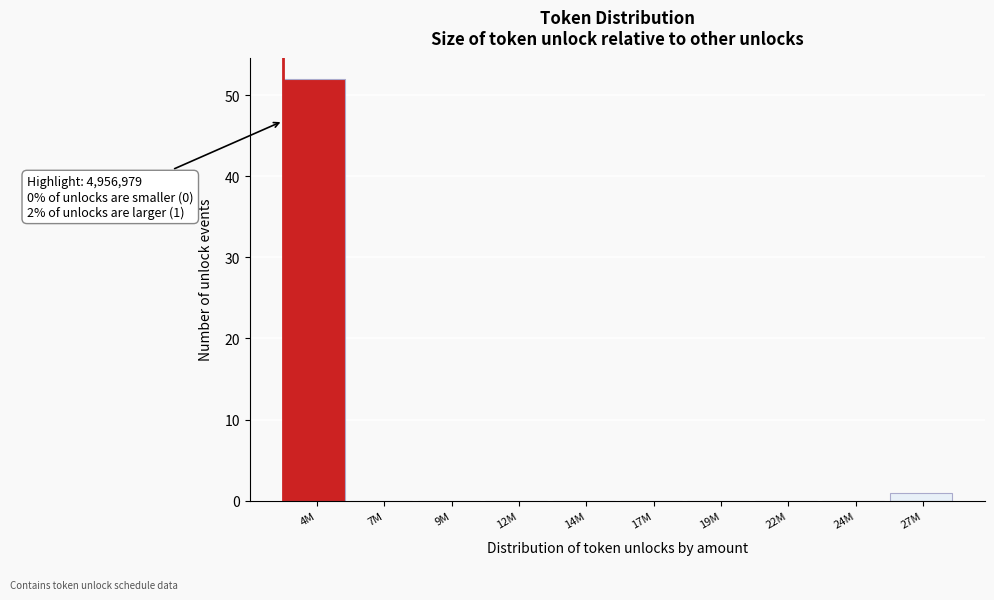

Reading left to right, extract all data points from this chart.

4M=52	7M=0	9M=0	12M=0	14M=0	17M=0	19M=0	22M=0	24M=0	27M=1